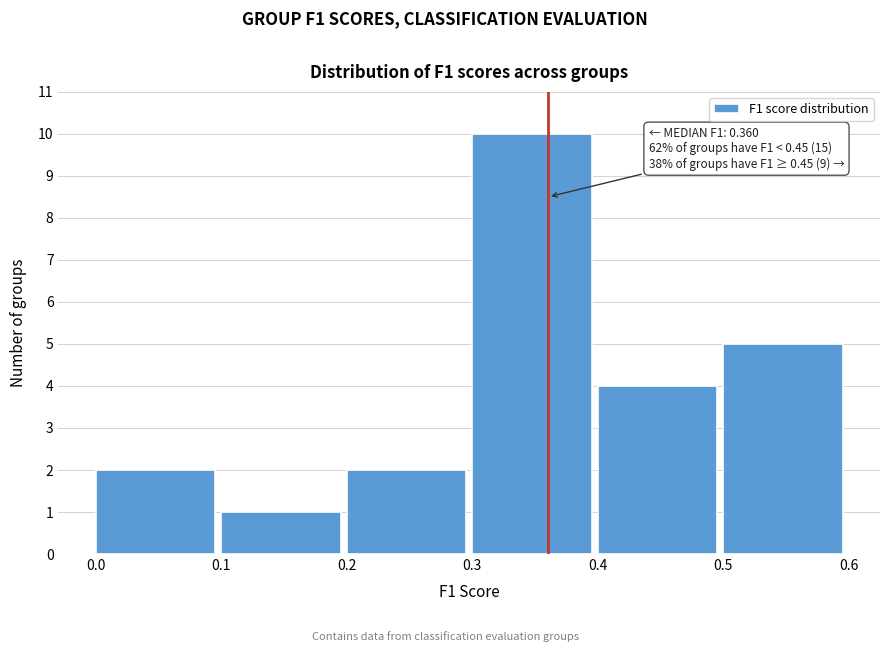

Over which range of the x-axis is the bar tallest?

0.3 to 0.4